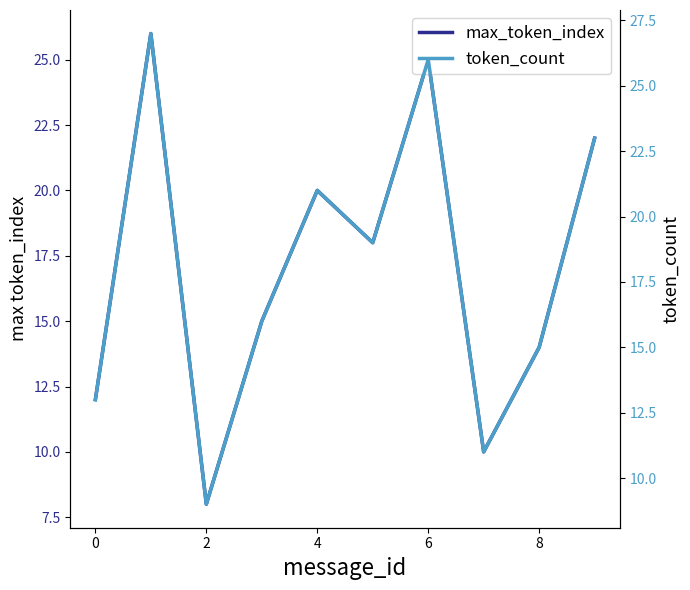

At 7, list the series in order from largest to smallest.

token_count, max_token_index